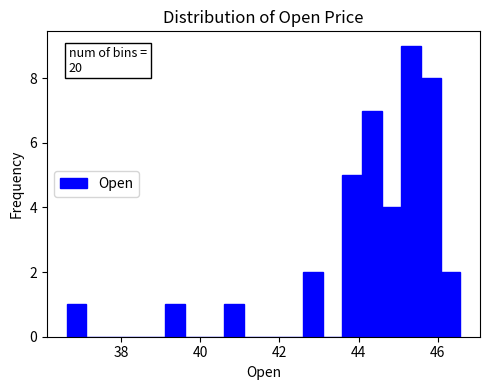

Read against the x-axis, roughly where is the centre of the tallest bar?

45.4